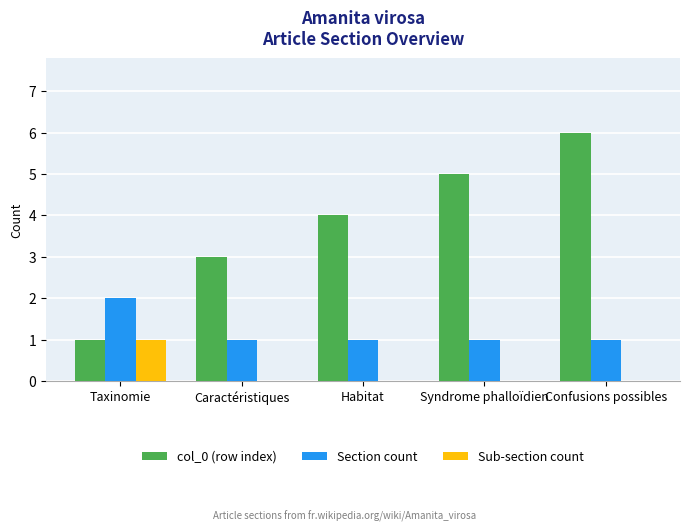

How many categories are shown in the chart?

5